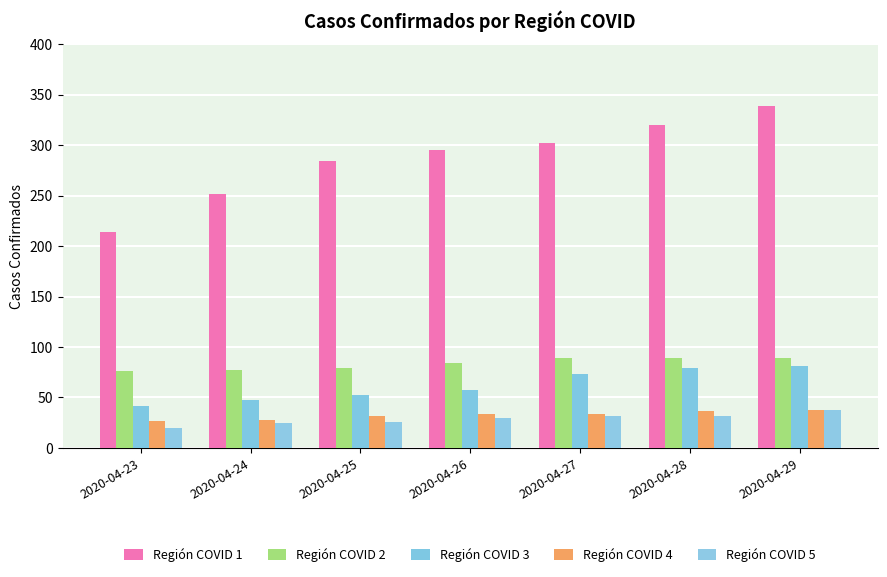

How many values in the Región COVID 4 series are below 34?

3